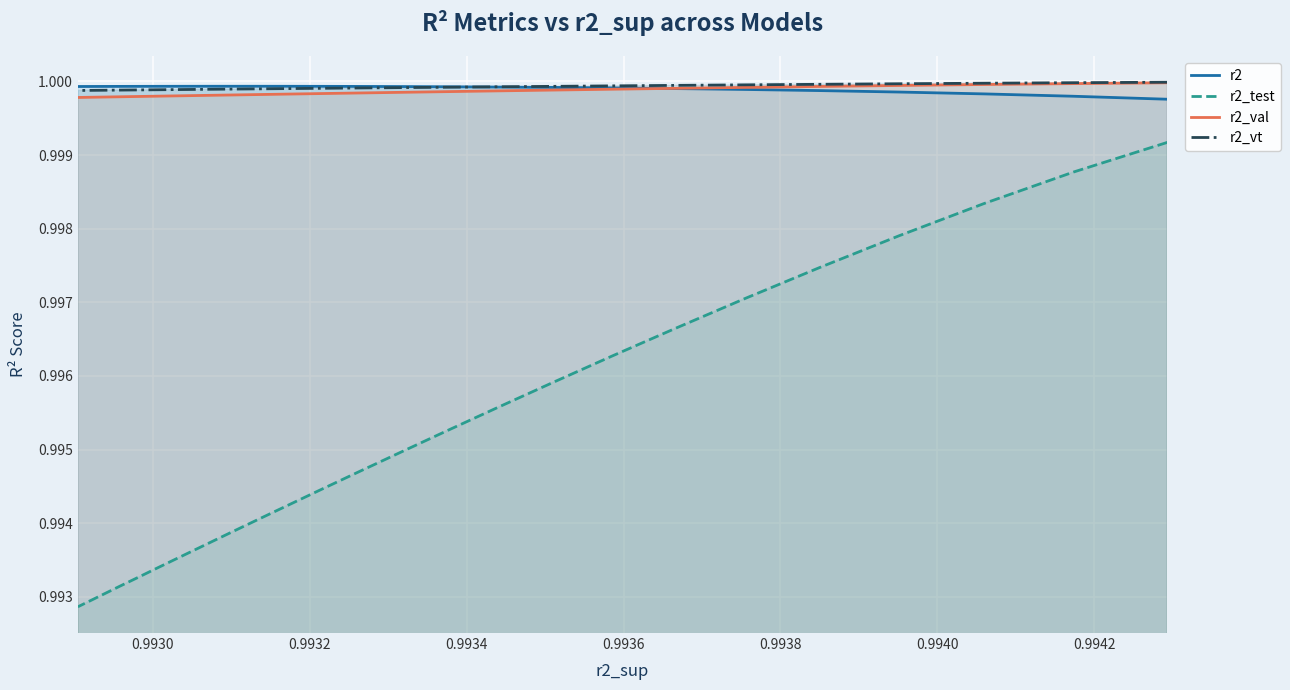

True or false: r2_val and r2_test cross at least once.

False